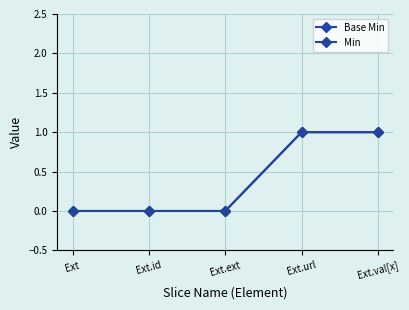

Is this an area chart (filled region under the line)?

No